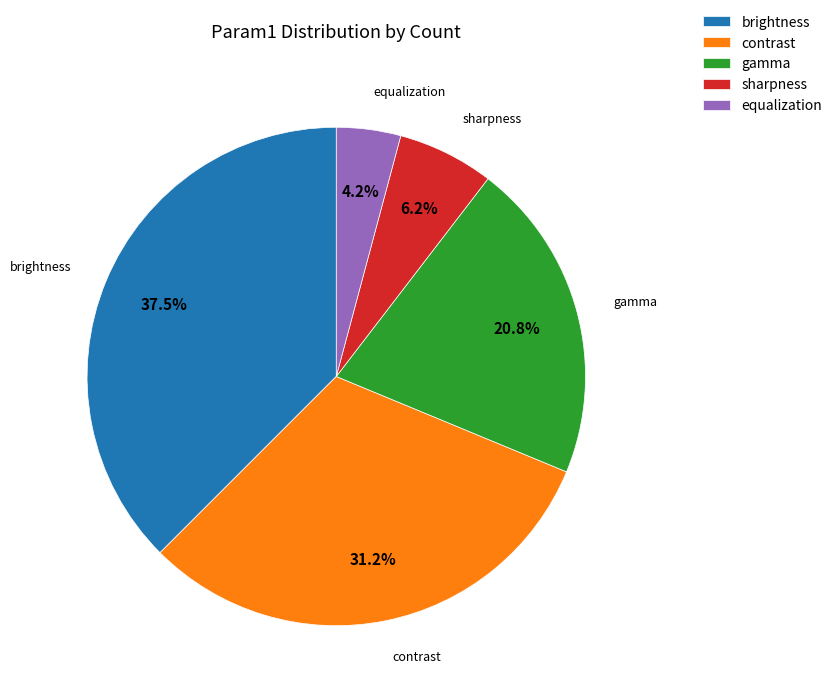

To the nearest percent, what is the combined percentage of brightness and sharpness?

44%